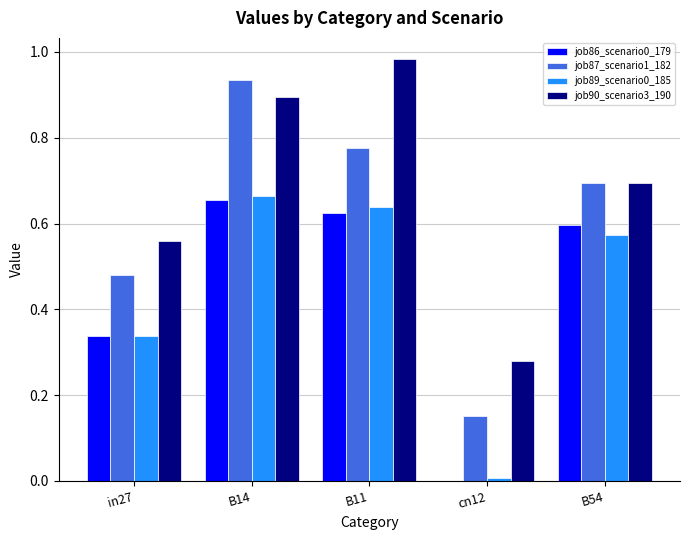

The job89_scenario0_185 series shows 0.2 at B54. True or false?

False